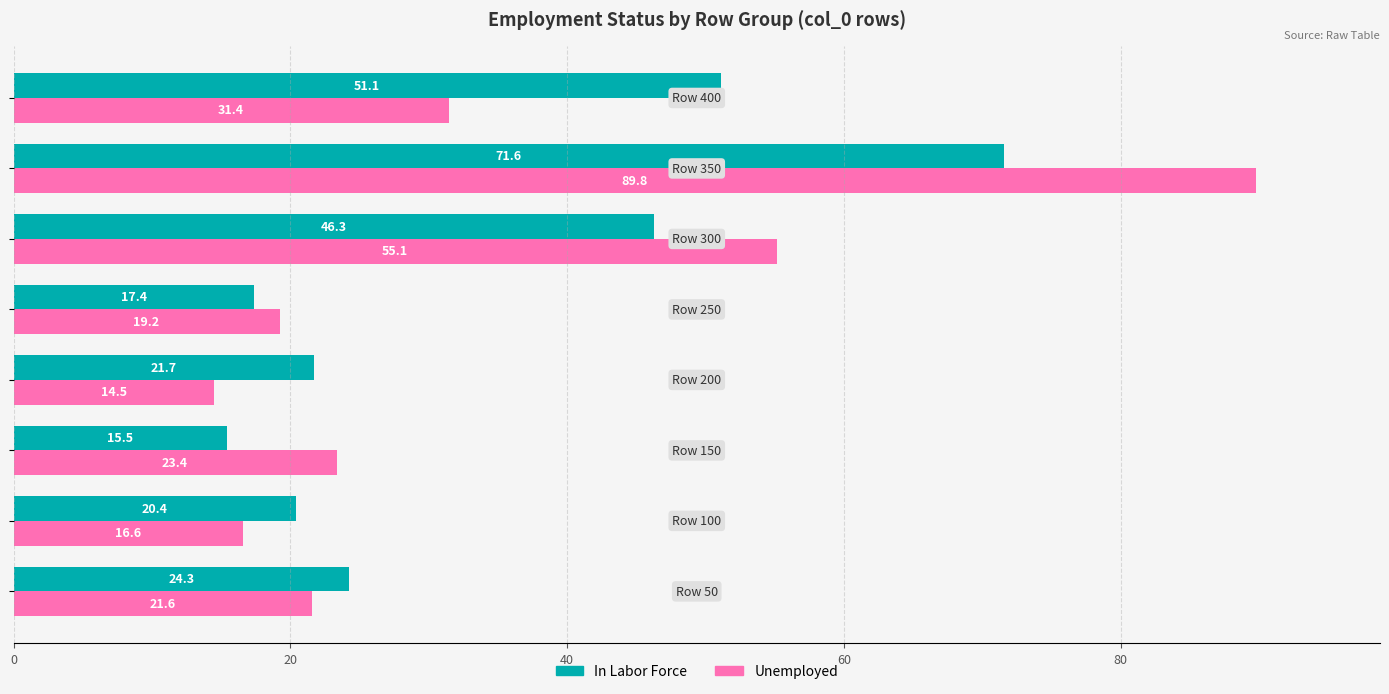

Which series has the largest range (max minus min)?

Unemployed